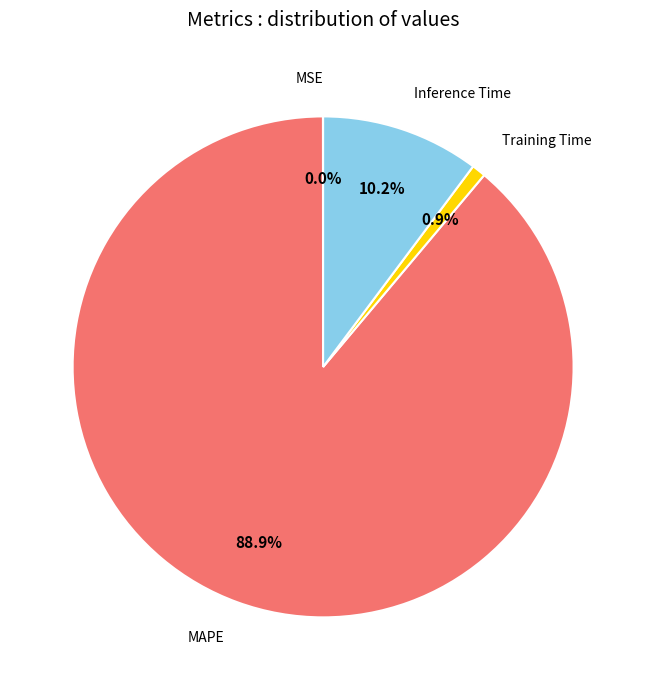

What is the largest slice in the pie chart?

MAPE